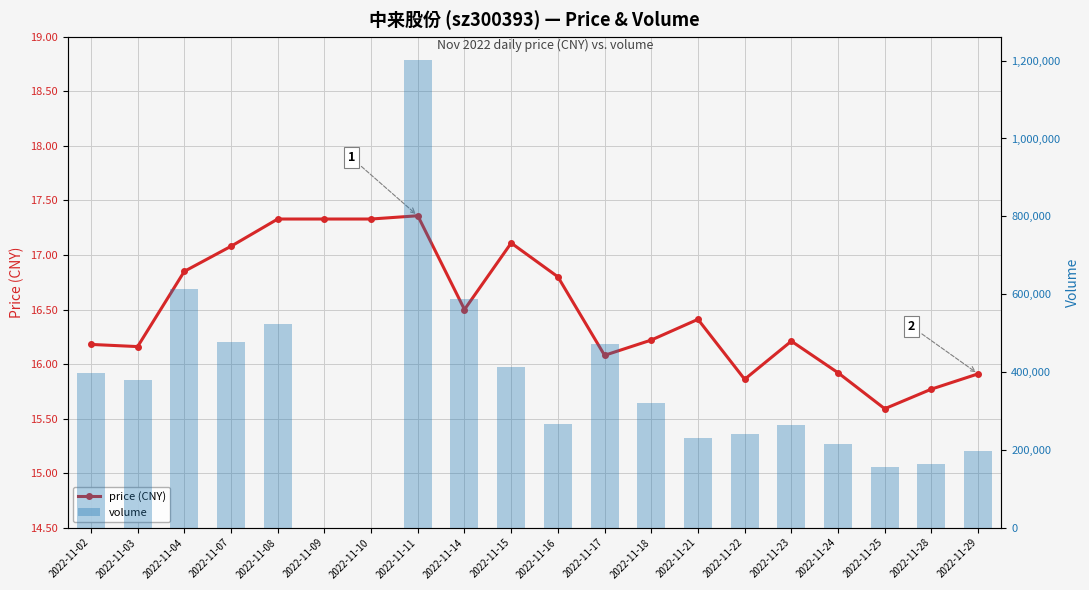

How many data points in volume are above 320295?

9